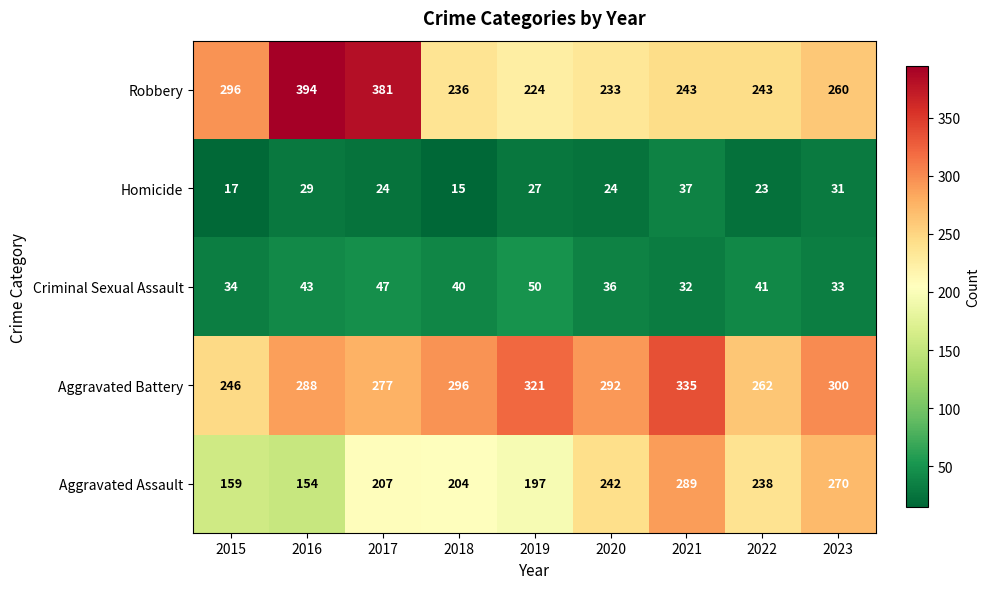

The value of Aggravated Assault at 2019 is 197. True or false?

True